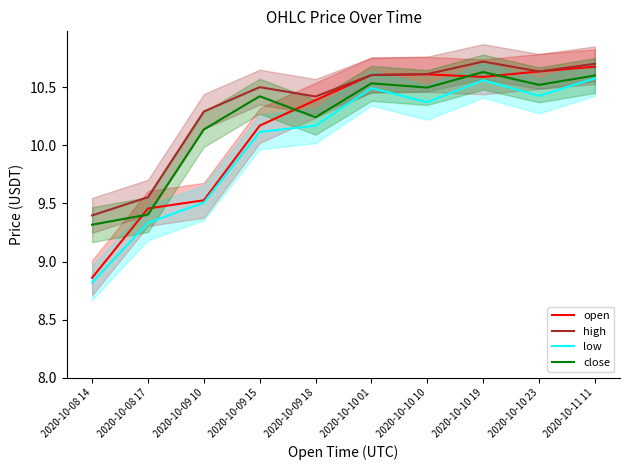

True or false: close has more than 1 interior local peaks.

True